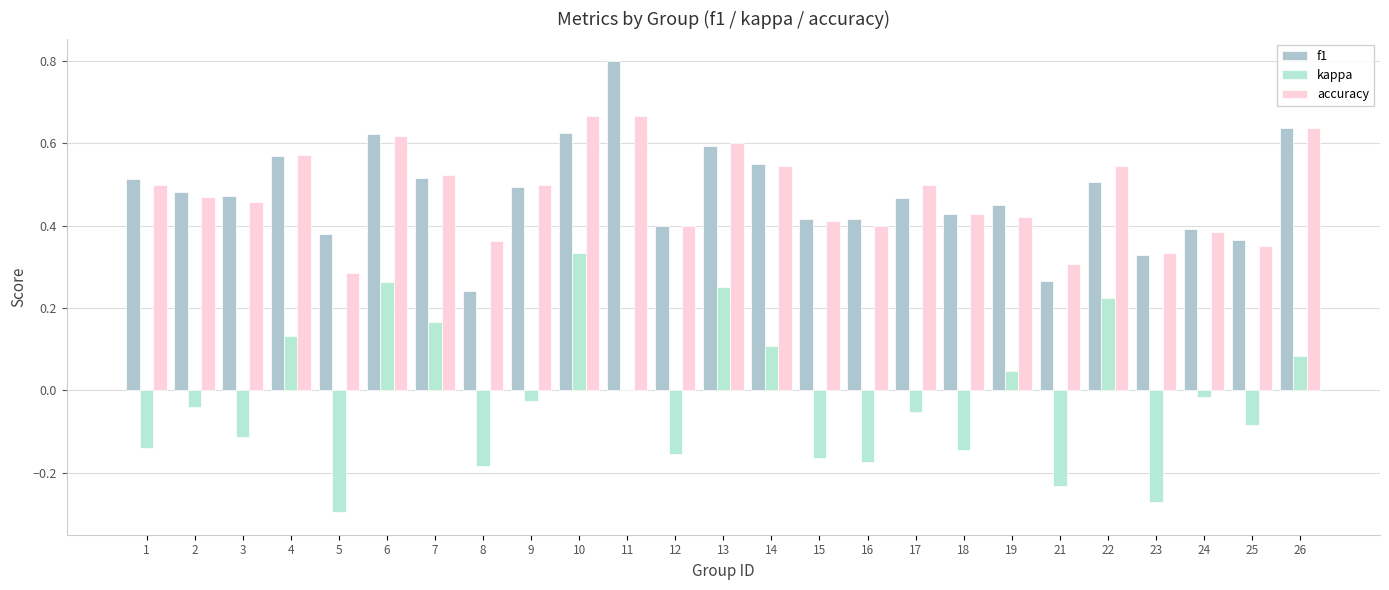

What is the average value of the f1 series?

0.5